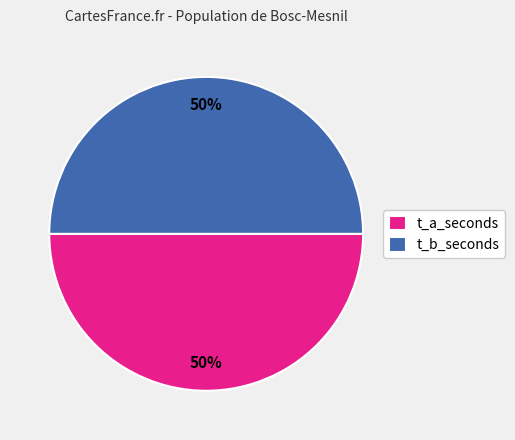

The t_a_seconds slice represents 40% of the pie. True or false?

False